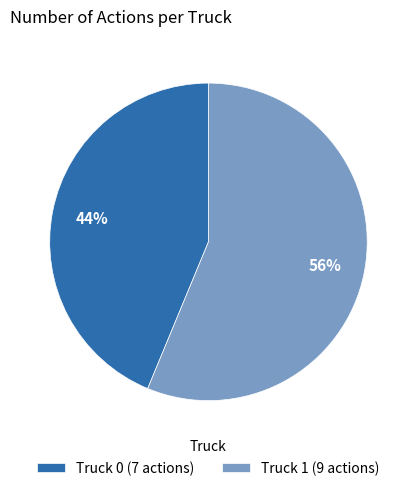

How many segments does this pie chart have?

2